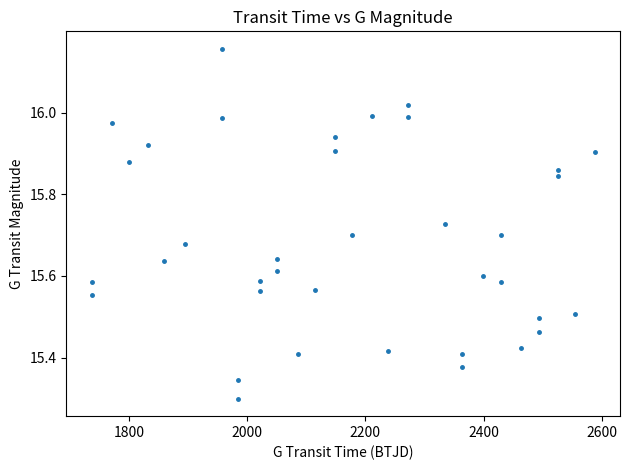

What is the range of Y values (max minus min)?

0.9